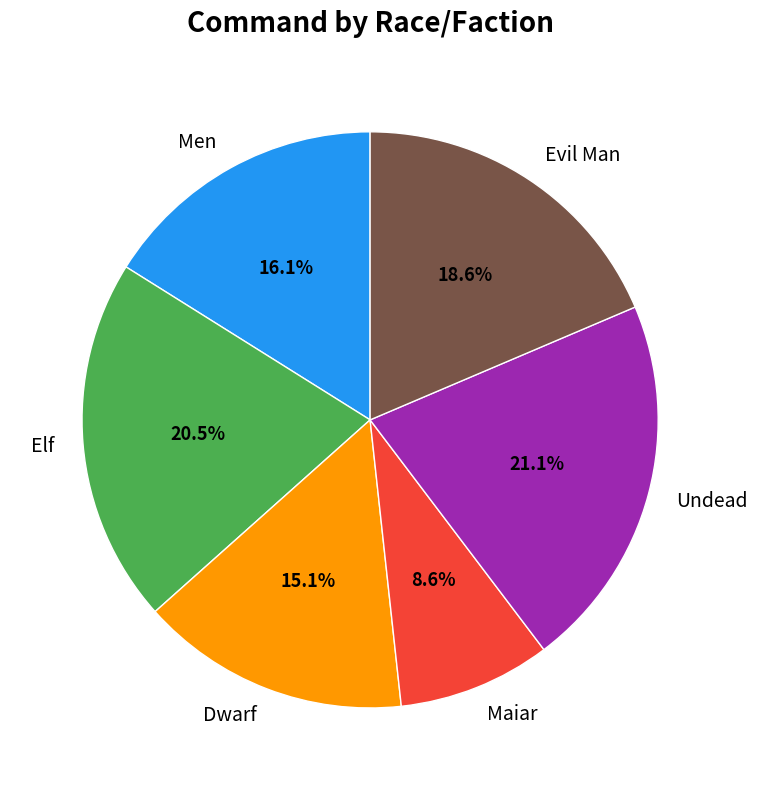

True or false: Maiar accounts for 9% of the total.

True